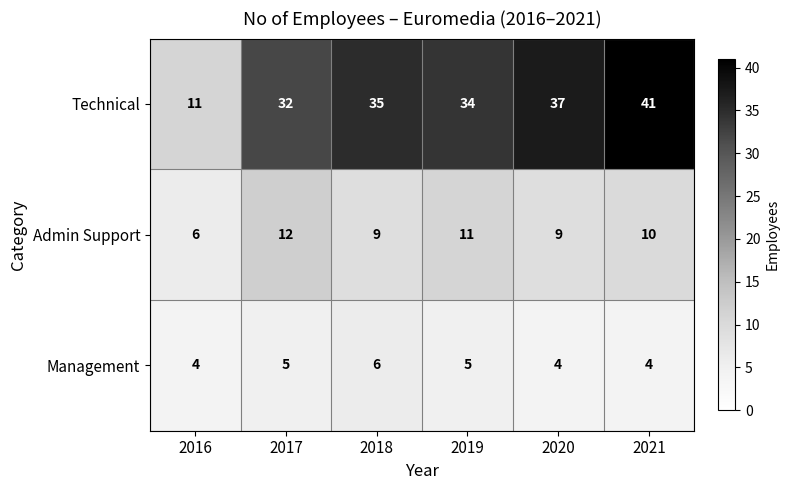

True or false: Admin Support has a value of 9 at 2018.

True